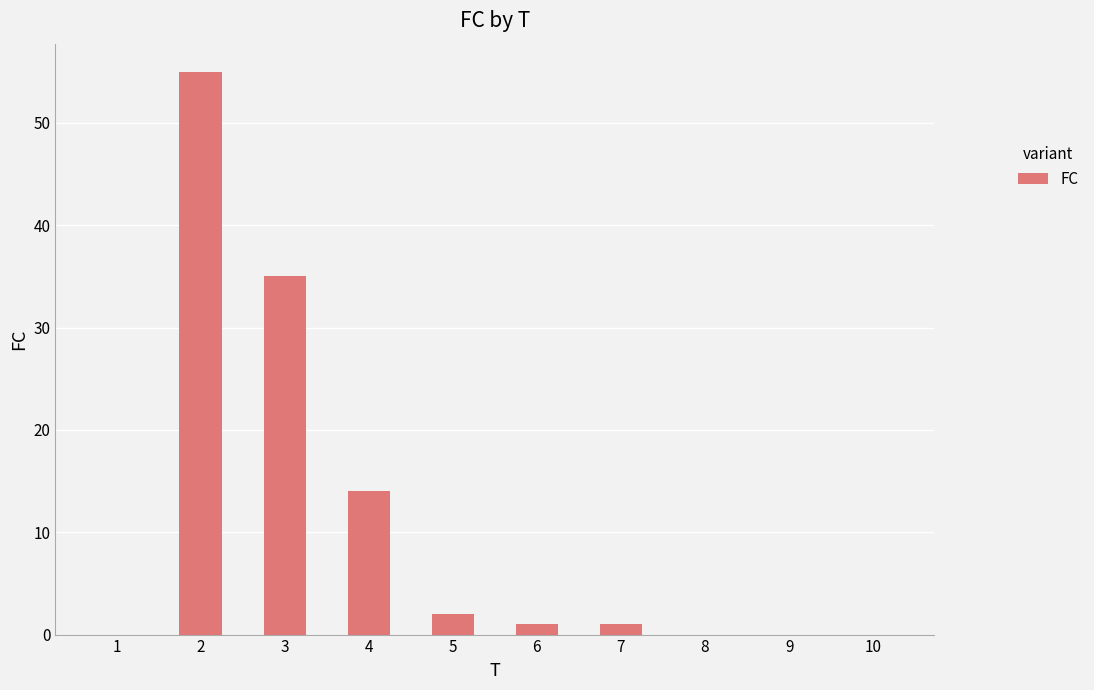

What is the ratio of the value at 5 to the value at 4?

0.1